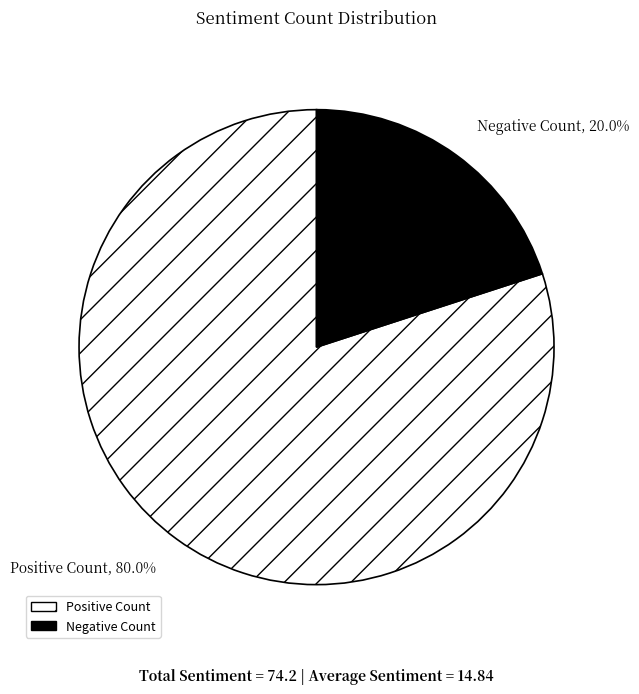

Is the sum of Positive Count and Negative Count greater than half?

Yes